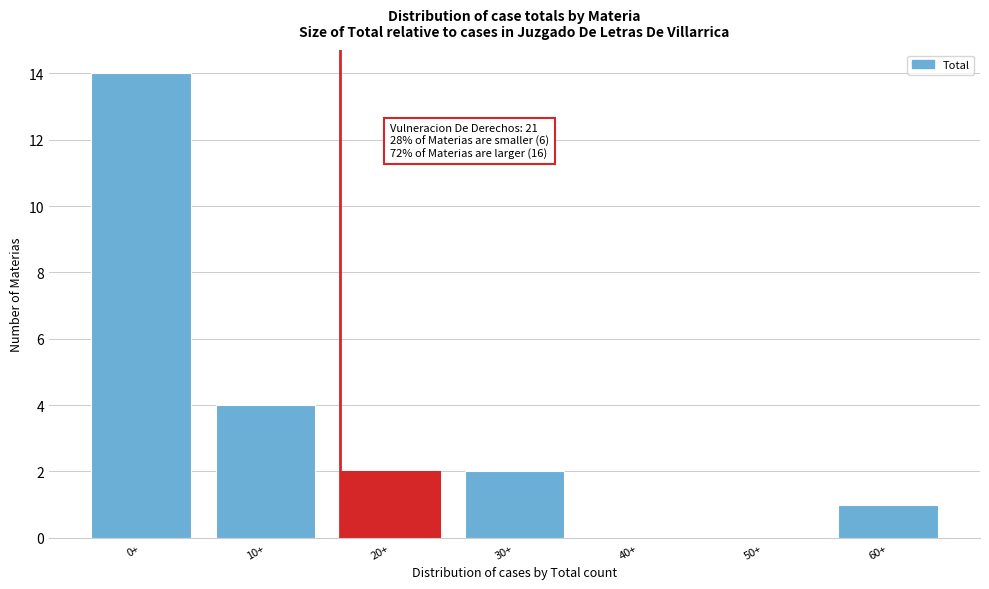

Reading left to right, what are all the values shown in this chart?

0+=14	10+=4	20+=2	30+=2	40+=0	50+=0	60+=1